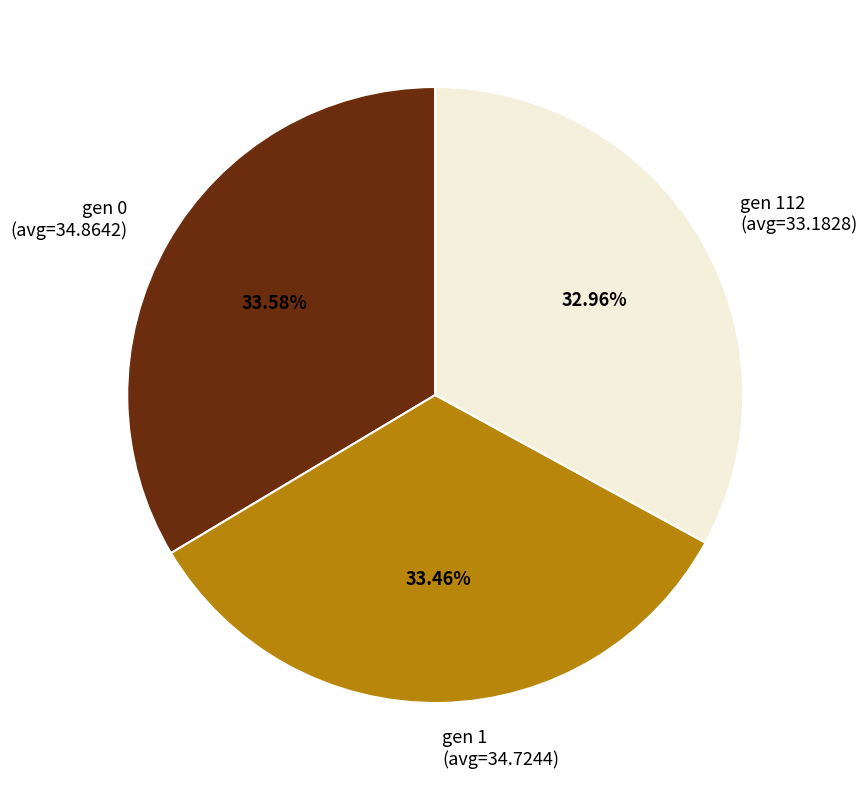

How many slices are in this pie chart?

3